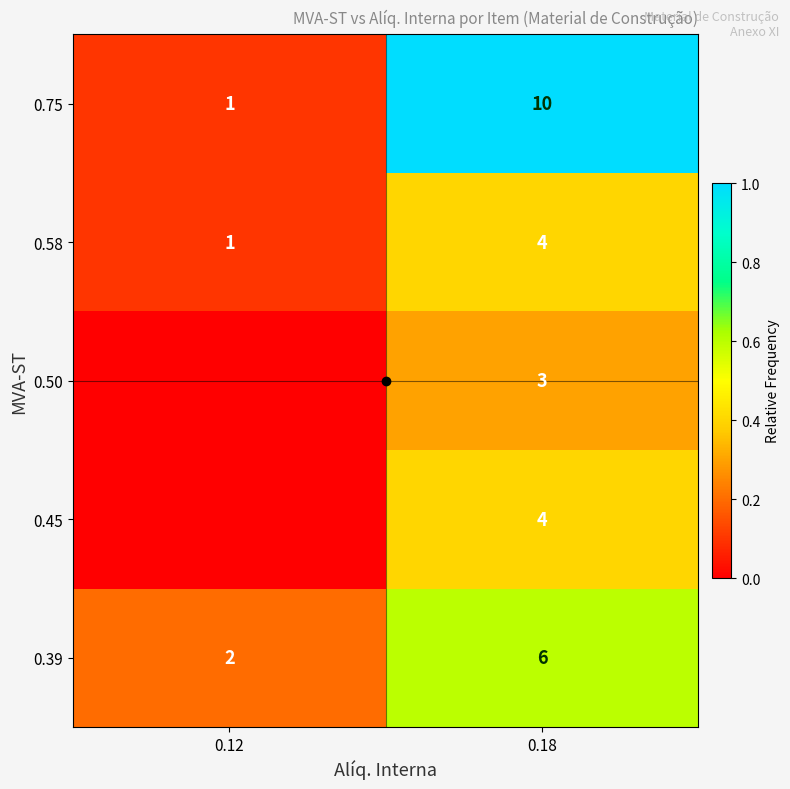

Between 0.12 and 0.18, which is larger?

0.18